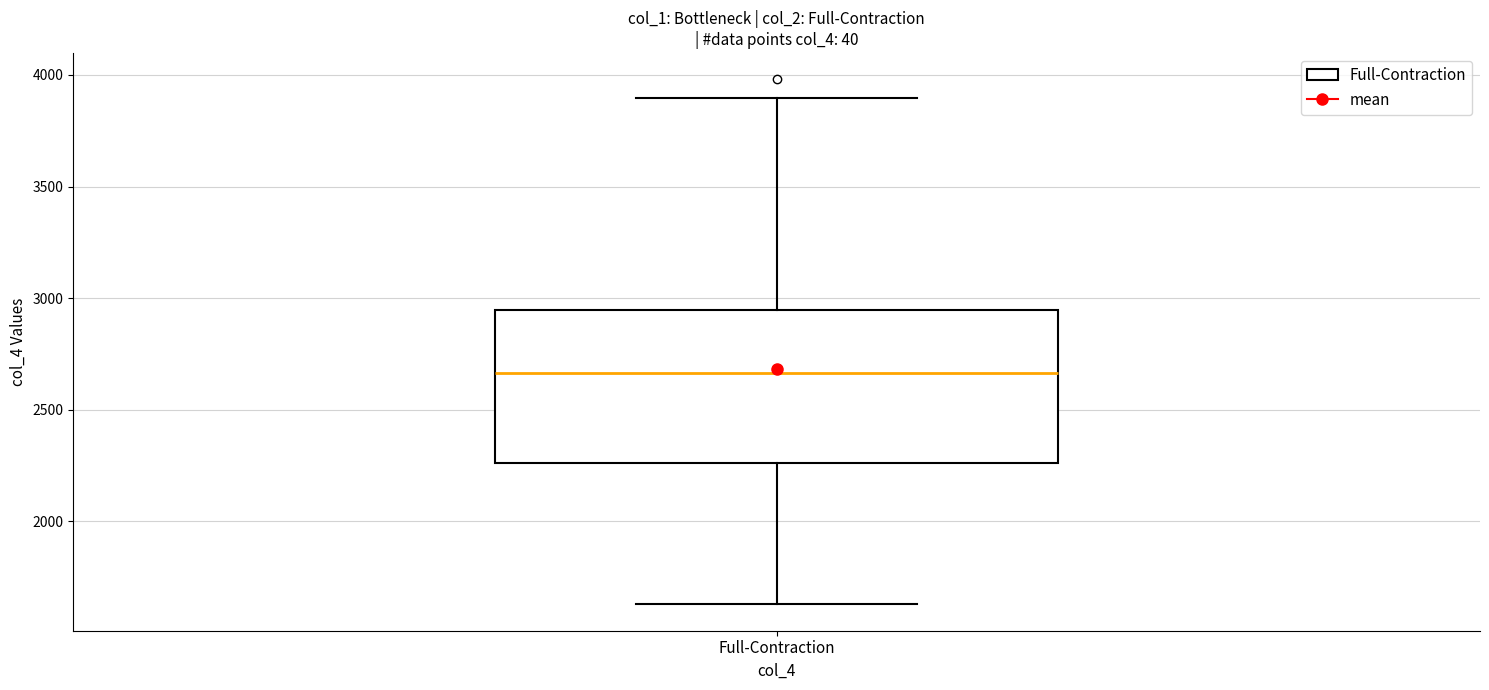

Where does the lower whisker of the box for Full-Contraction end on the y-axis? The values are not printed on the chart, so give them approximately, as read against the axis.

1650